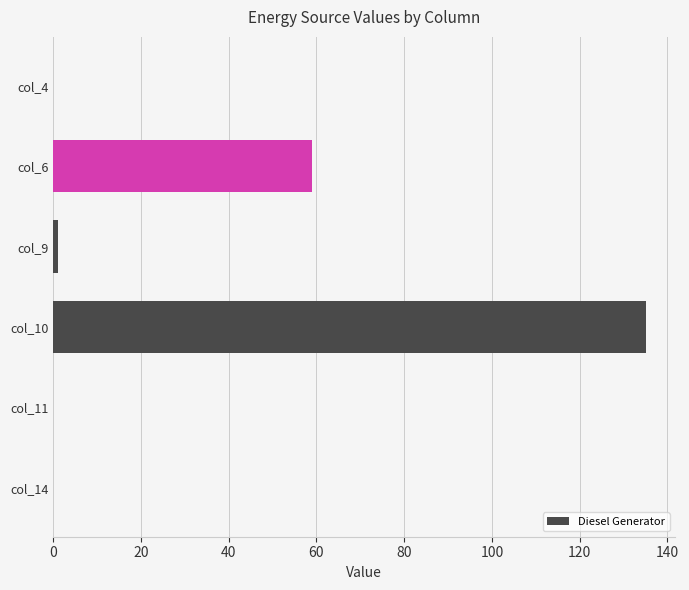

Reading top to bottom, transcribe all the data shown in this chart.

col_4=0.0	col_6=59.0	col_9=1.0	col_10=135.0	col_11=0.0	col_14=0.0